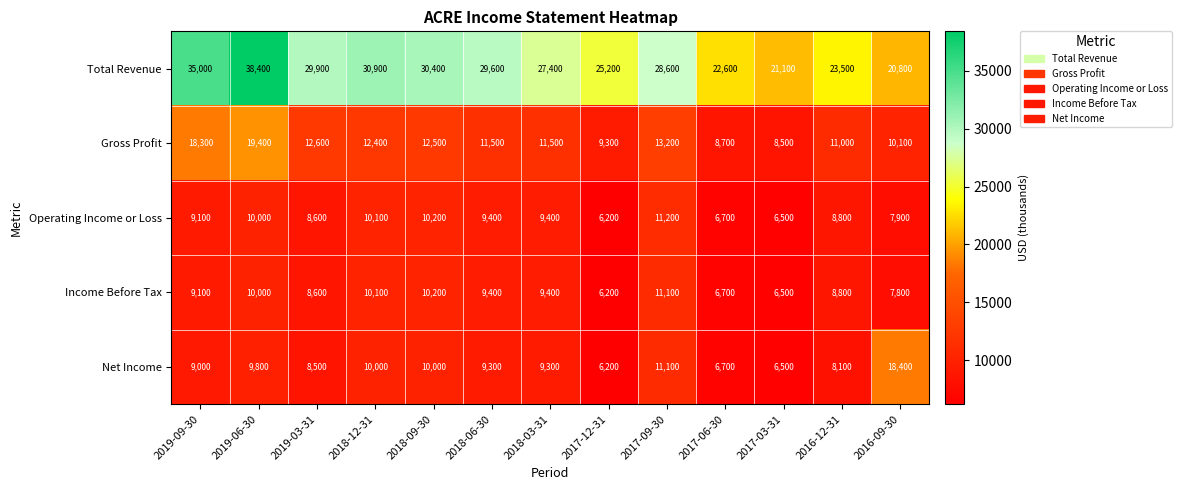

At how many categories does at least one series exceed 19879?

13